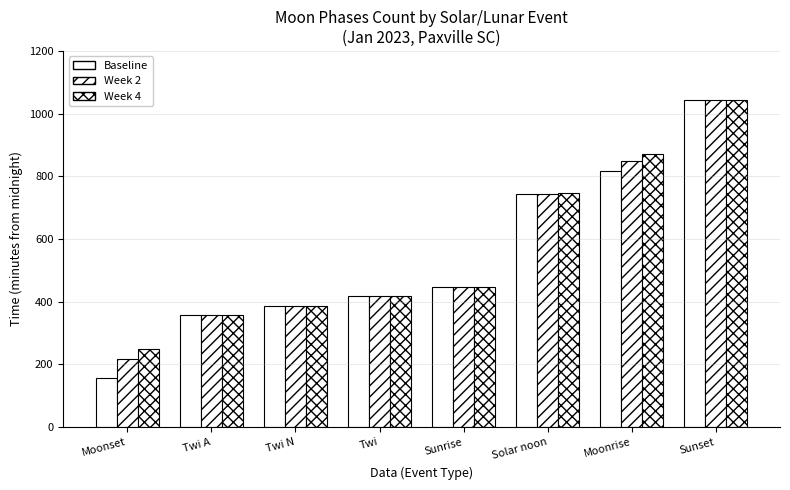

Count the number of data series in this chart.

3